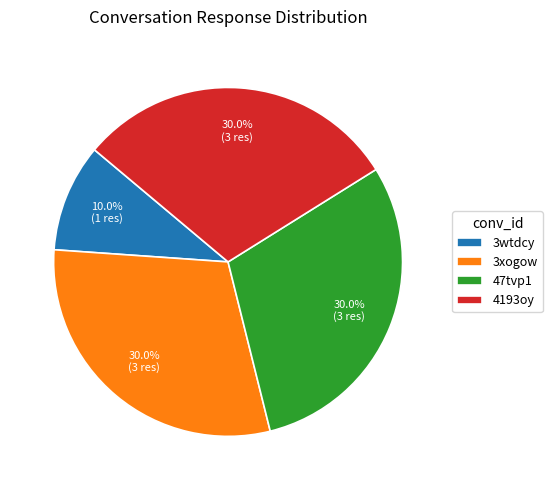

Is 47tvp1 the majority of the pie?

No